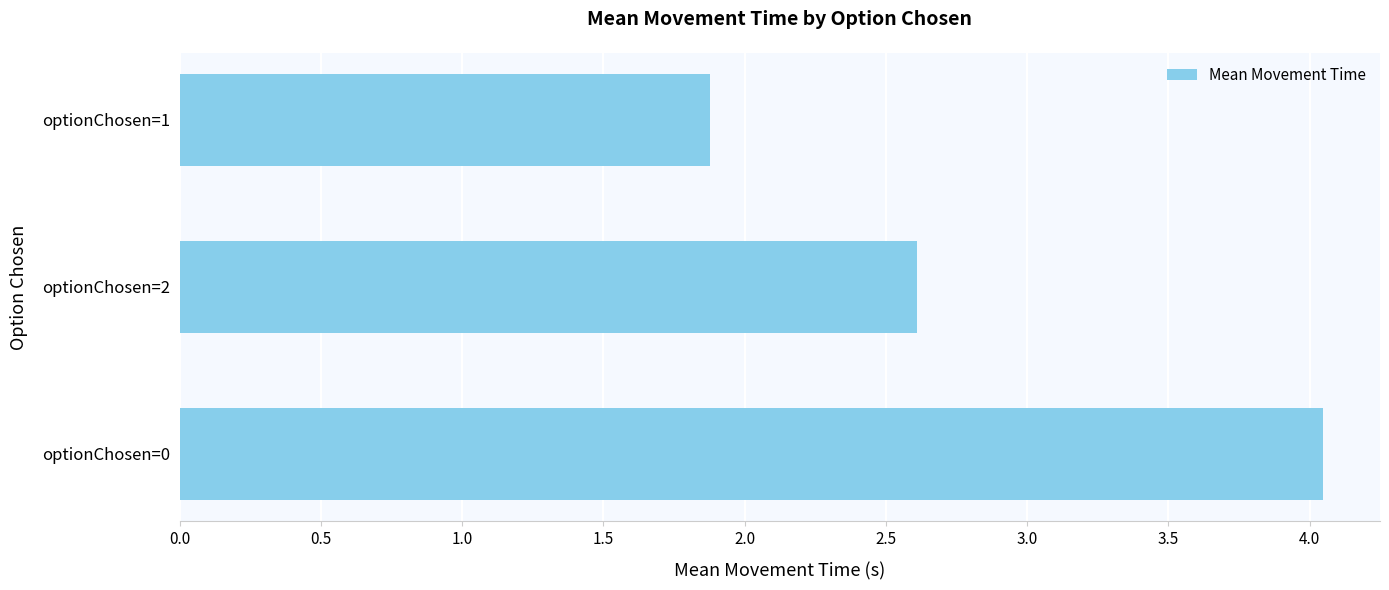

Approximately how many times larger is the value at optionChosen=2 compared to optionChosen=0?

0.6